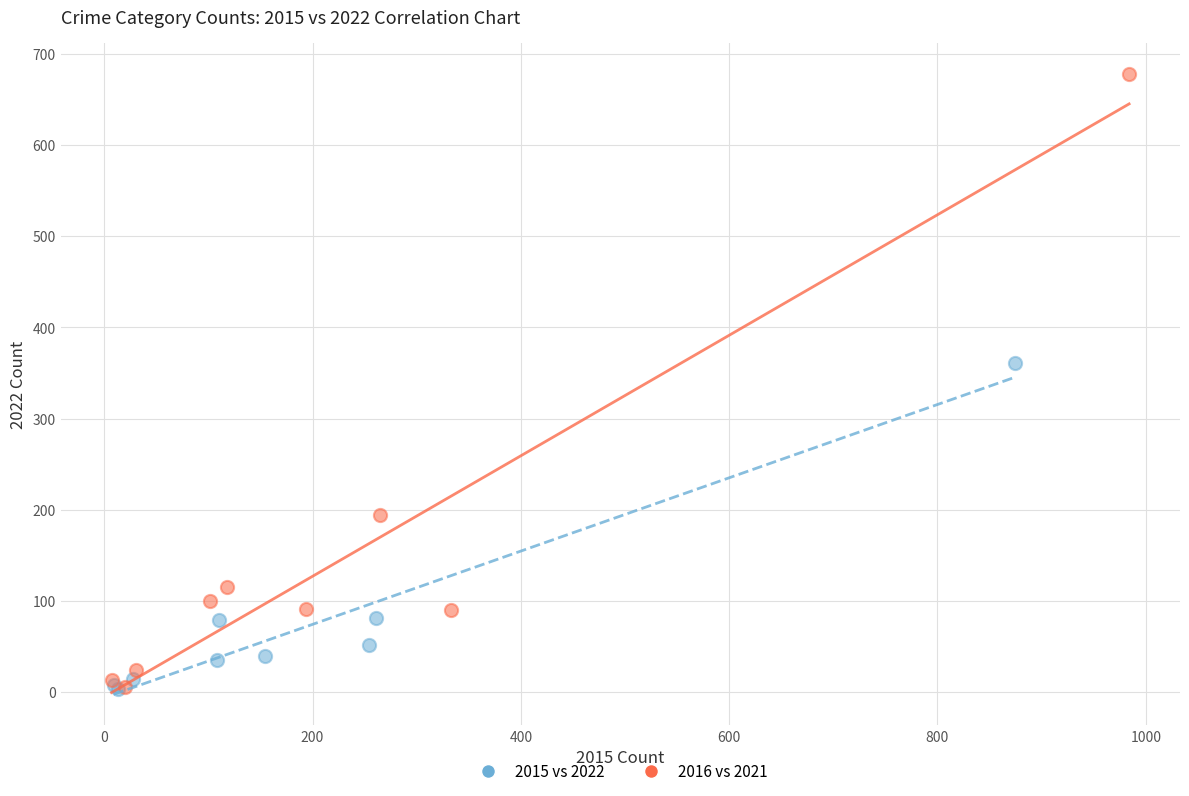

Which series contains the highest Y value?

2016 vs 2021